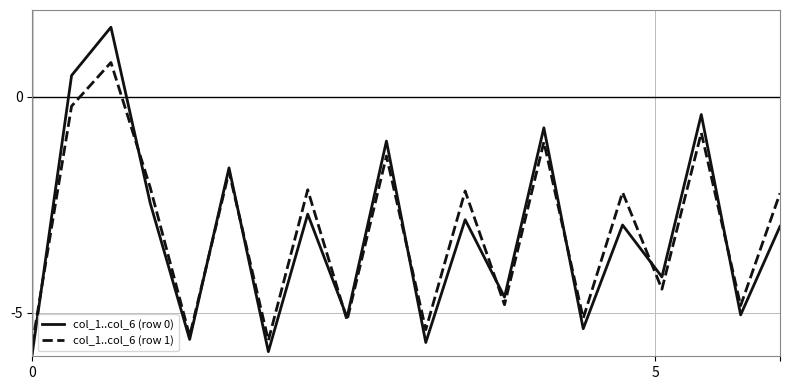

What is the minimum value shown in the chart?

-5.9